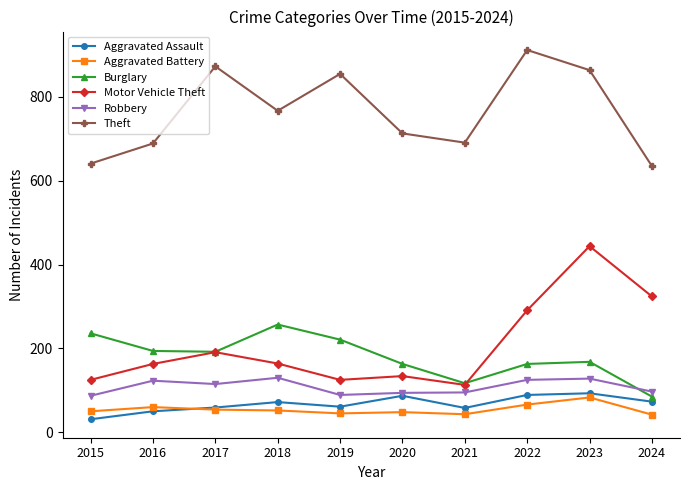

True or false: Robbery has a value of 50 at 2024.

False